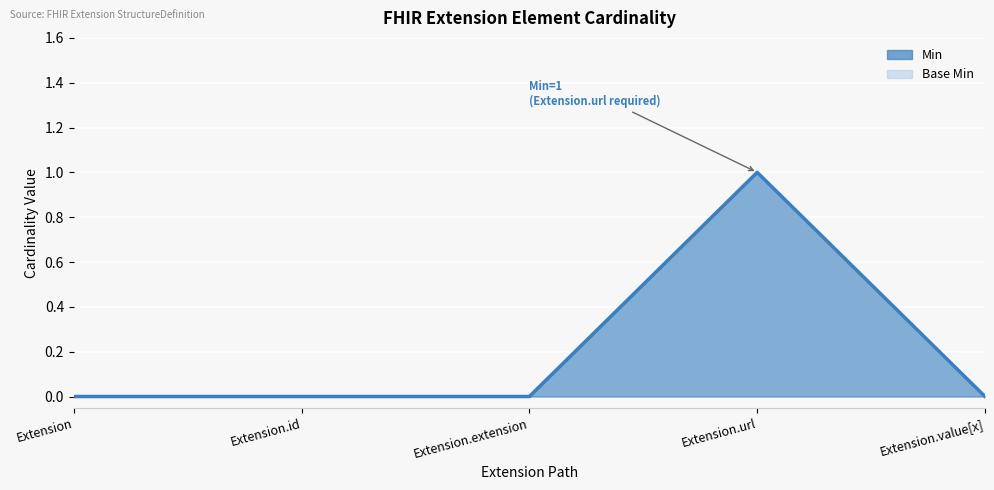

How many positive values does the Base Min series have?

1